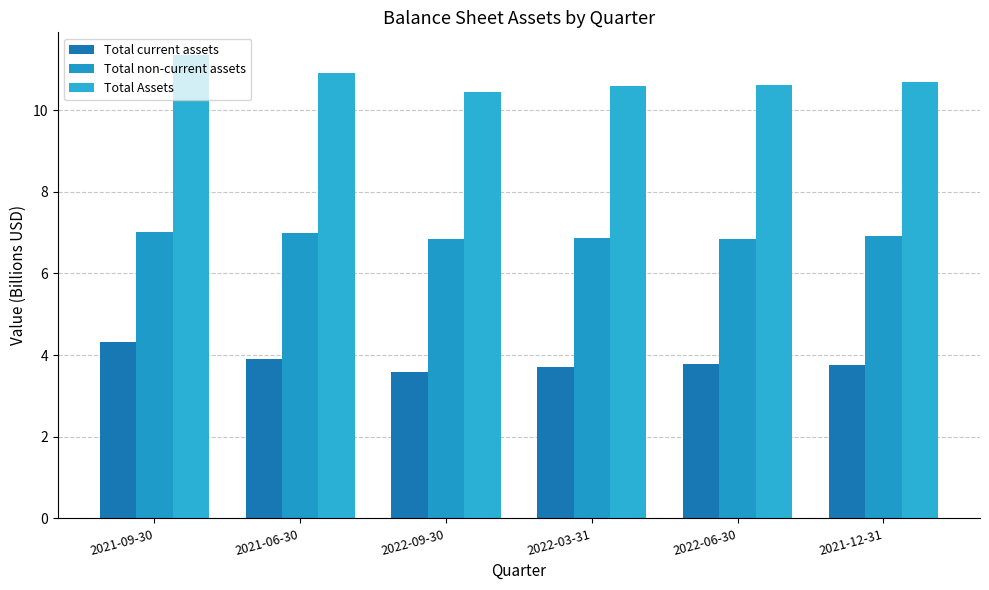

Is the value of Total Assets at 2021-06-30 greater than the value of Total non-current assets at 2021-09-30?

Yes